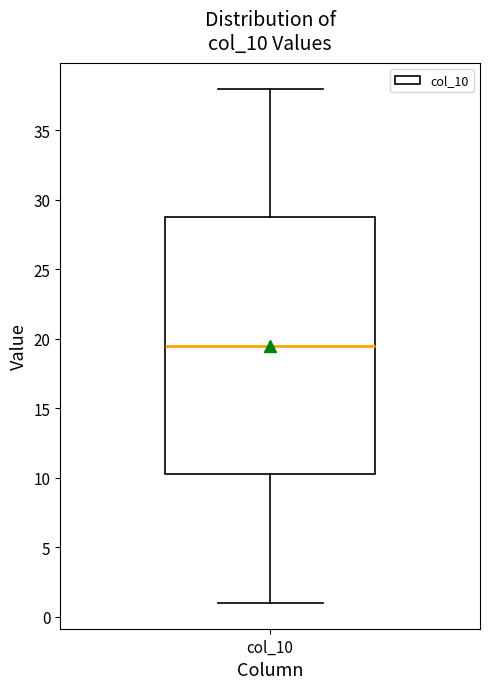

Where is the upper edge of the box for col_10 on the y-axis? The values are not printed on the chart, so give them approximately, as read against the axis.

29.0